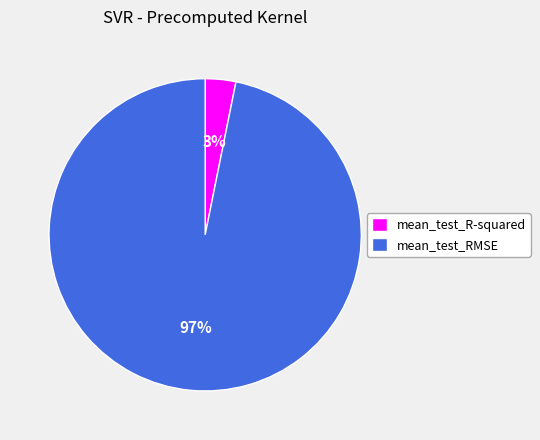

How many slices are in this pie chart?

2